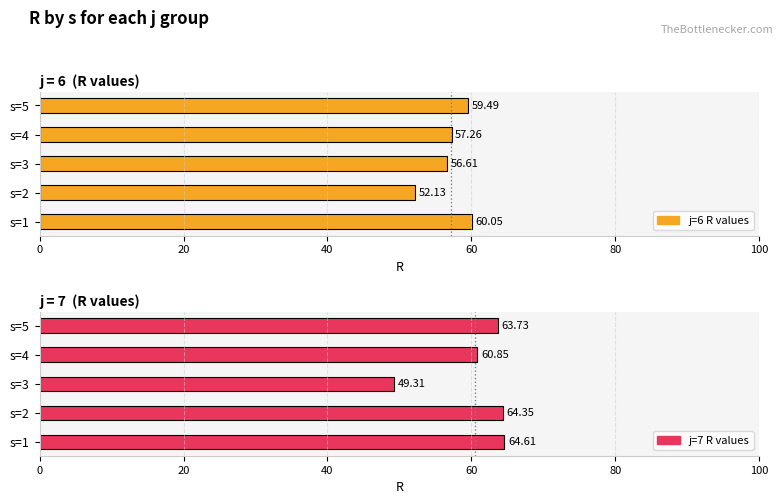

The value of j=7 R values at 0 is 64.6. True or false?

True